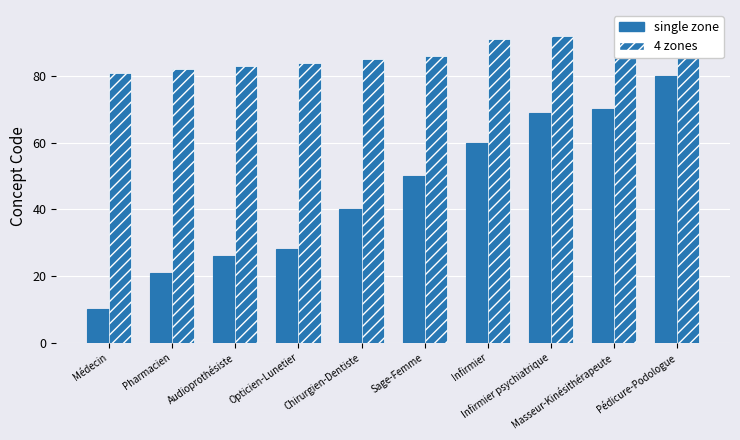

Does the chart contain stacked bars?

No